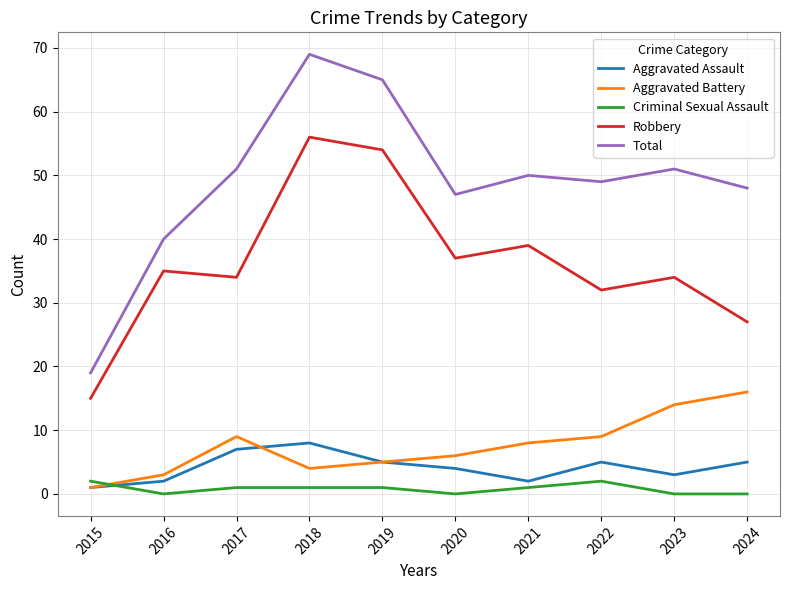

The Aggravated Battery series shows 1 at 2015. True or false?

True